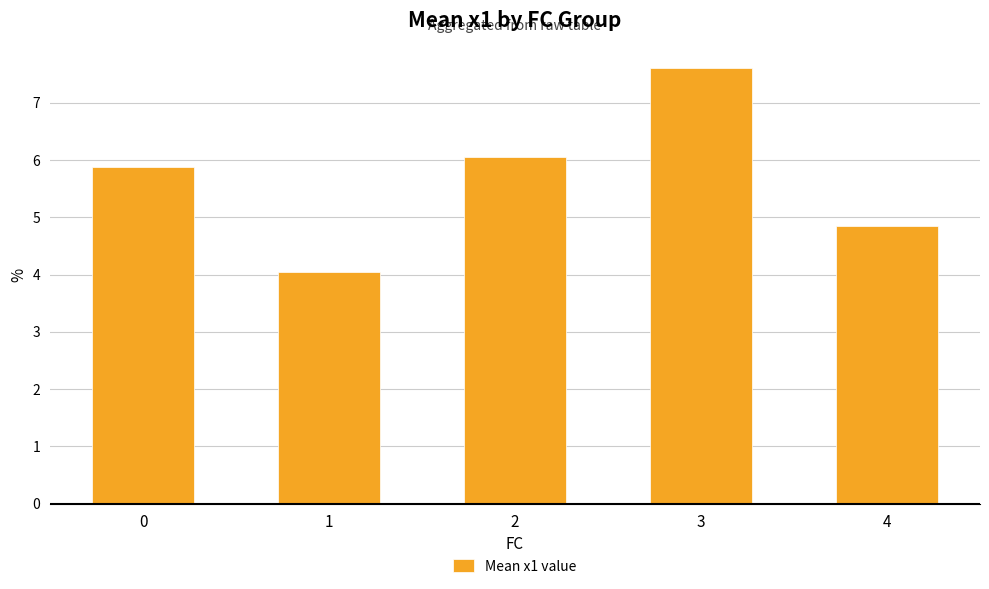

At which category does the chart reach its peak across all series?

3